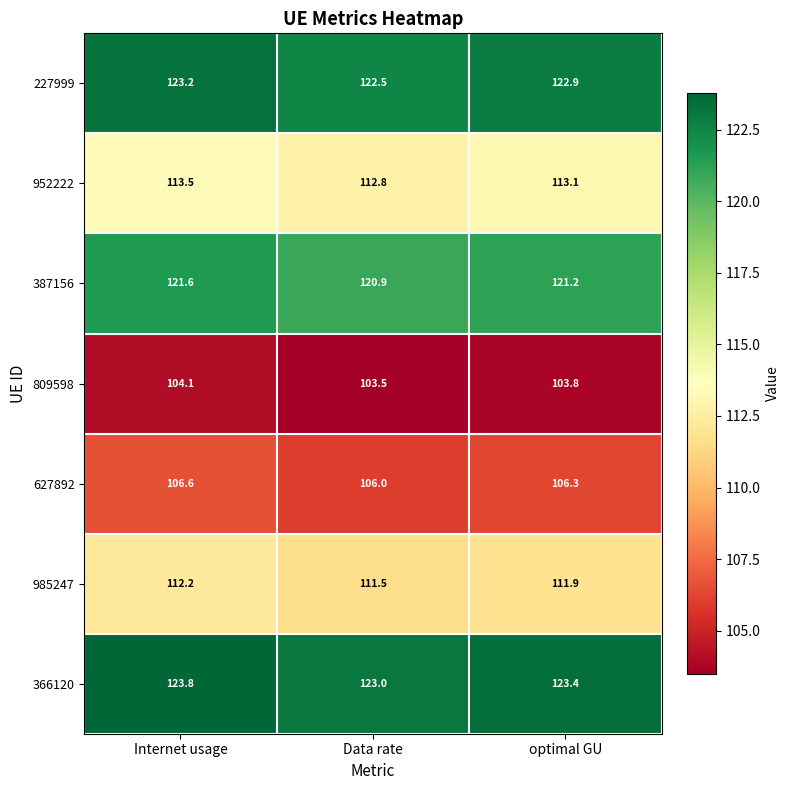

Where is 627892 nearest to the value 106?

Data rate